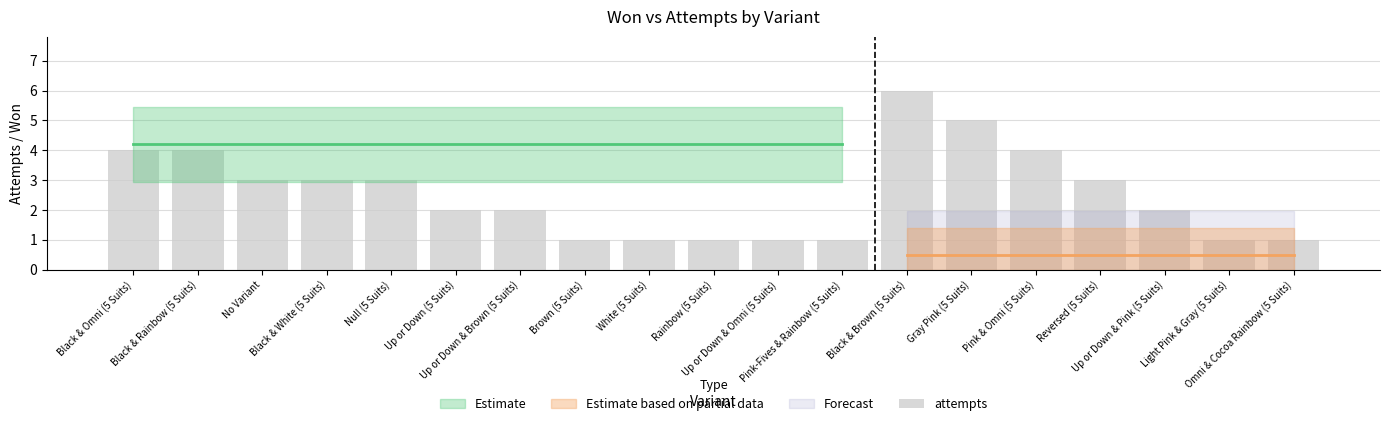

What is the ratio of the value at Reversed (5 Suits) to the value at Pink & Omni (5 Suits)?

0.8